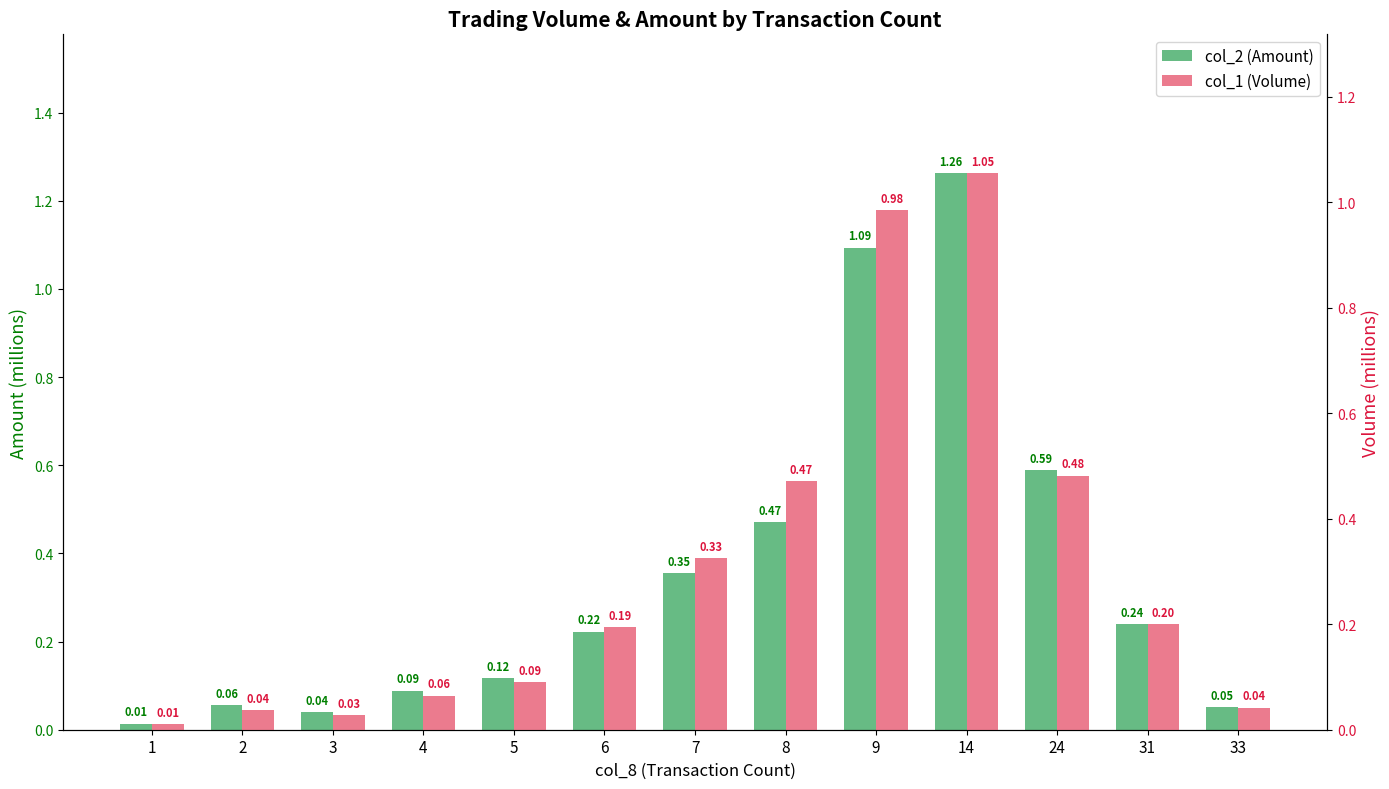

At which label does col_1 (Volume) reach its minimum?

1